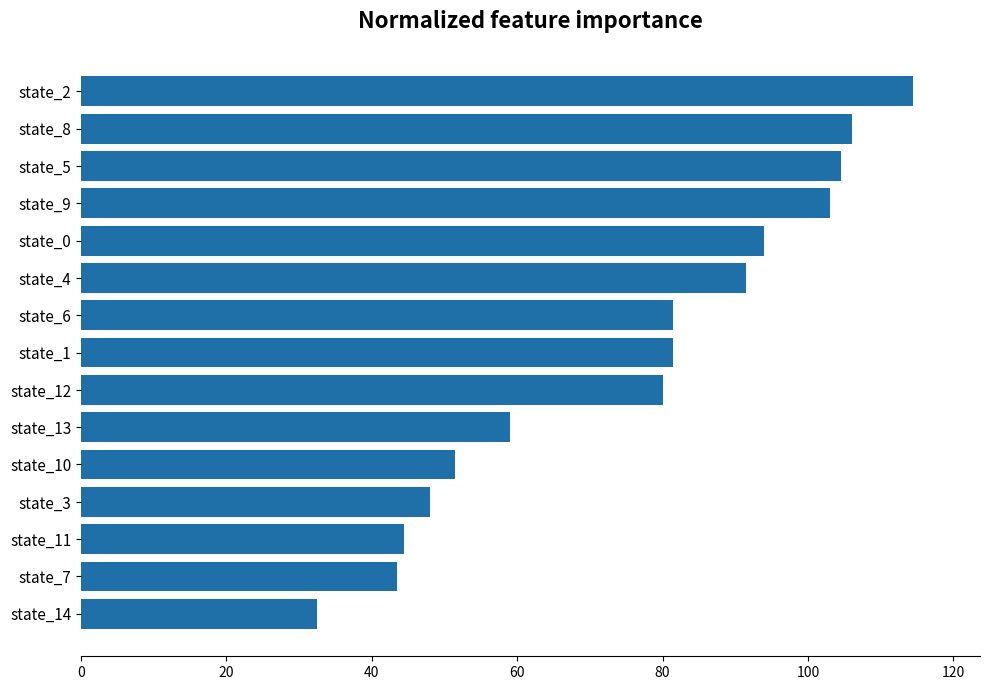

What is the average value?

75.7